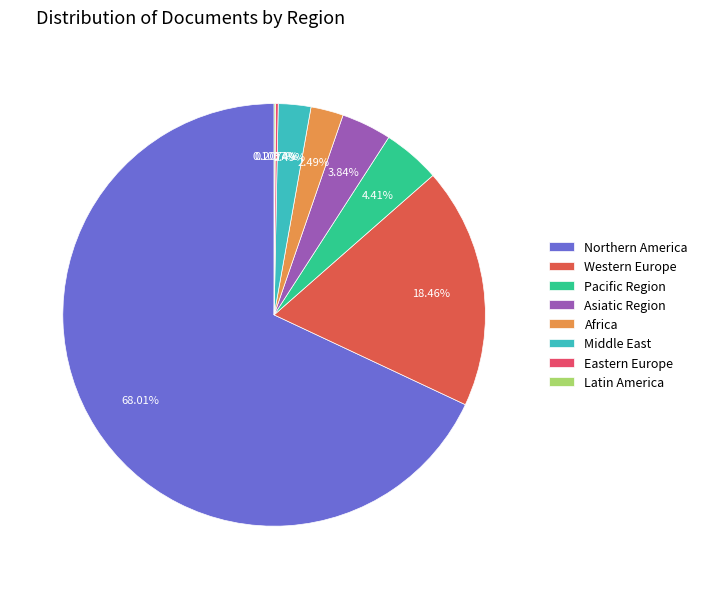

To the nearest percent, what is the average slice percentage?

12%